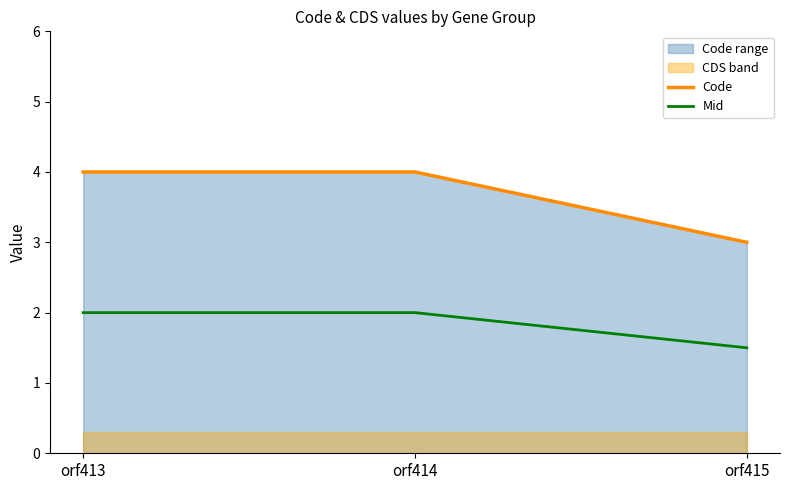

Between orf413 and orf414, which series saw the biggest shift?

Code